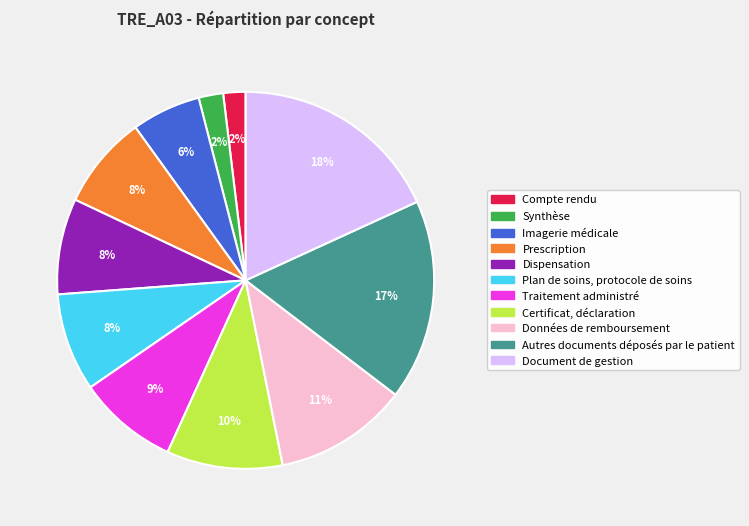

Does Données de remboursement account for over 50% of the chart?

No